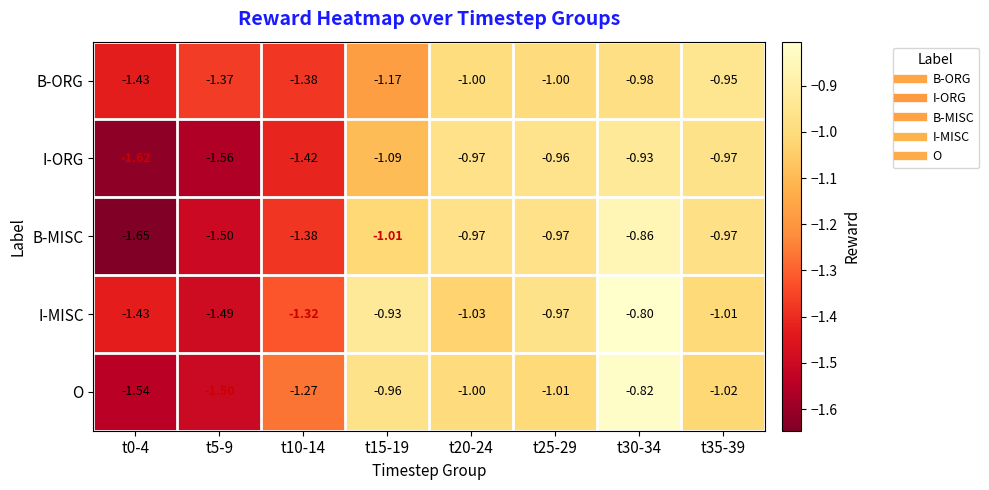

How many categories are shown in the chart?

8